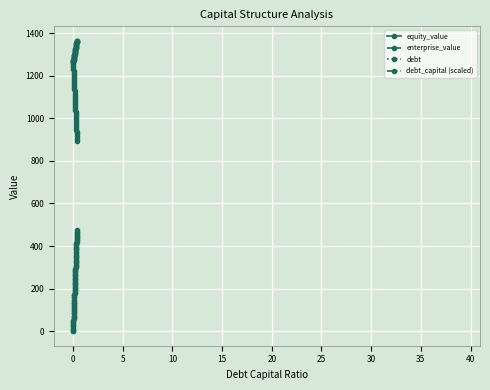

What is the greatest value displayed?

1364.0